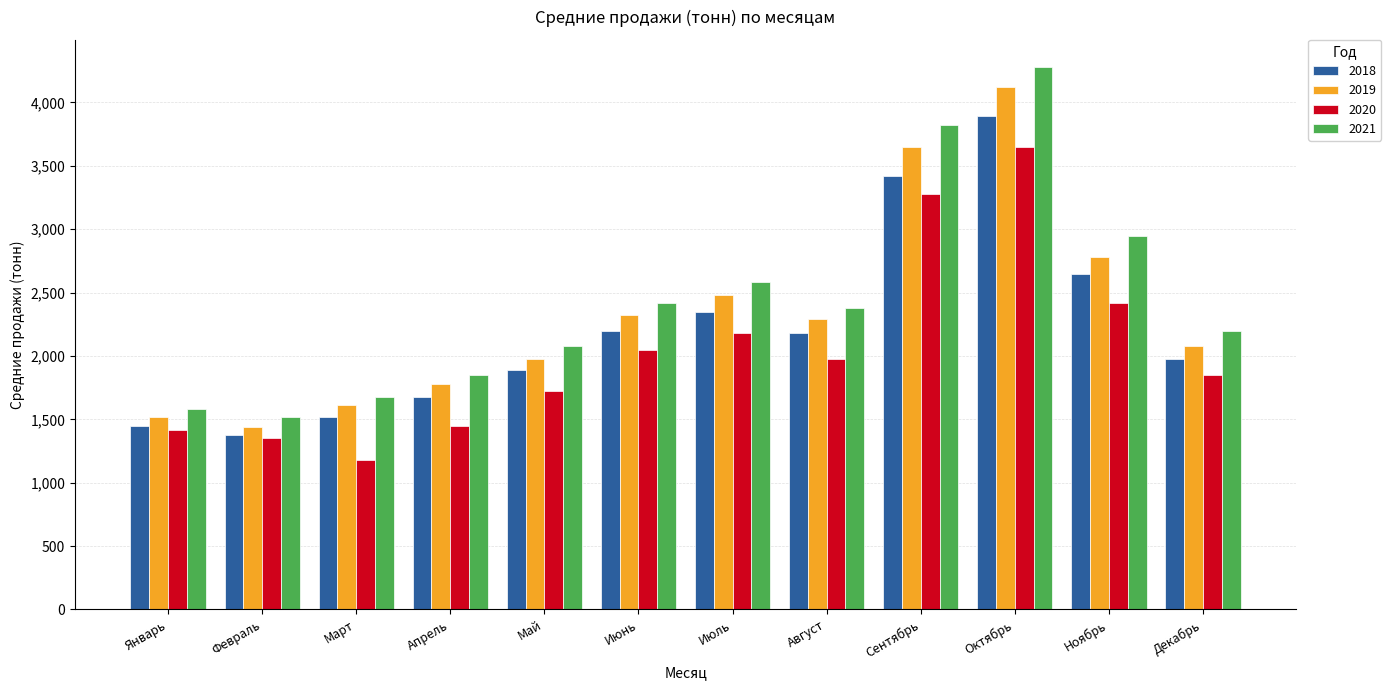

Reading left to right, transcribe all the data shown in this chart.

2018: Январь=1450	Февраль=1380	Март=1520	Апрель=1680	Май=1890	Июнь=2200	Июль=2350	Август=2180	Сентябрь=3420	Октябрь=3890	Ноябрь=2650	Декабрь=1980
2019: Январь=1520	Февраль=1440	Март=1610	Апрель=1780	Май=1980	Июнь=2320	Июль=2480	Август=2290	Сентябрь=3650	Октябрь=4120	Ноябрь=2780	Декабрь=2080
2020: Январь=1420	Февраль=1350	Март=1180	Апрель=1450	Май=1720	Июнь=2050	Июль=2180	Август=1980	Сентябрь=3280	Октябрь=3650	Ноябрь=2420	Декабрь=1850
2021: Январь=1580	Февраль=1520	Март=1680	Апрель=1850	Май=2080	Июнь=2420	Июль=2580	Август=2380	Сентябрь=3820	Октябрь=4280	Ноябрь=2950	Декабрь=2200